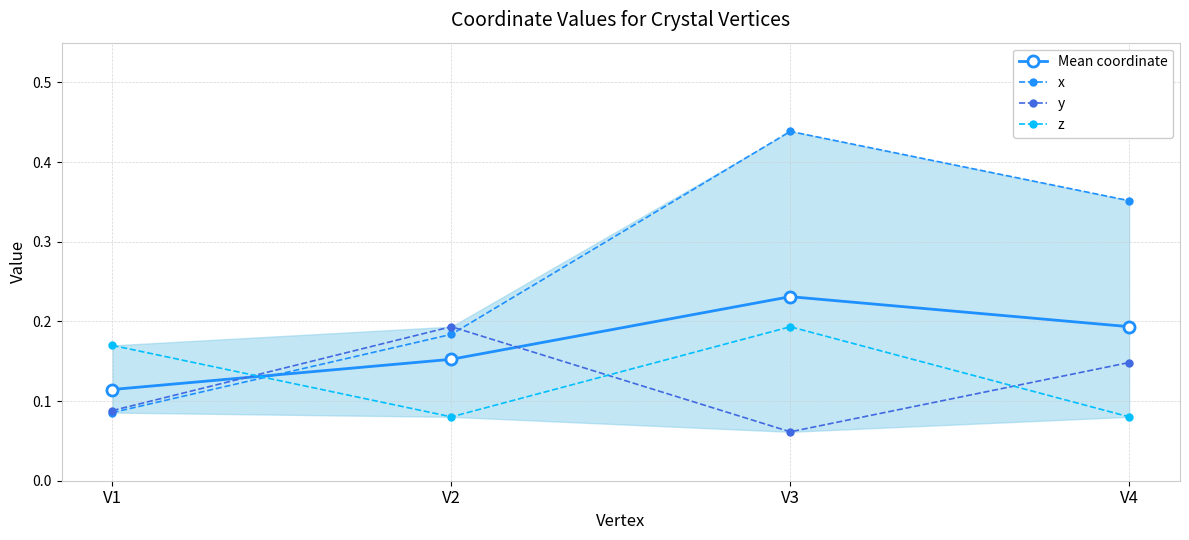

How many lines are shown in the chart?

4